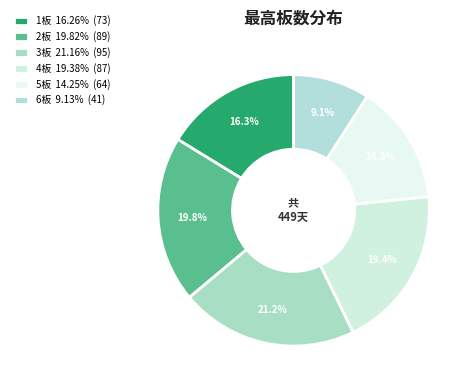

How many segments does this pie chart have?

6